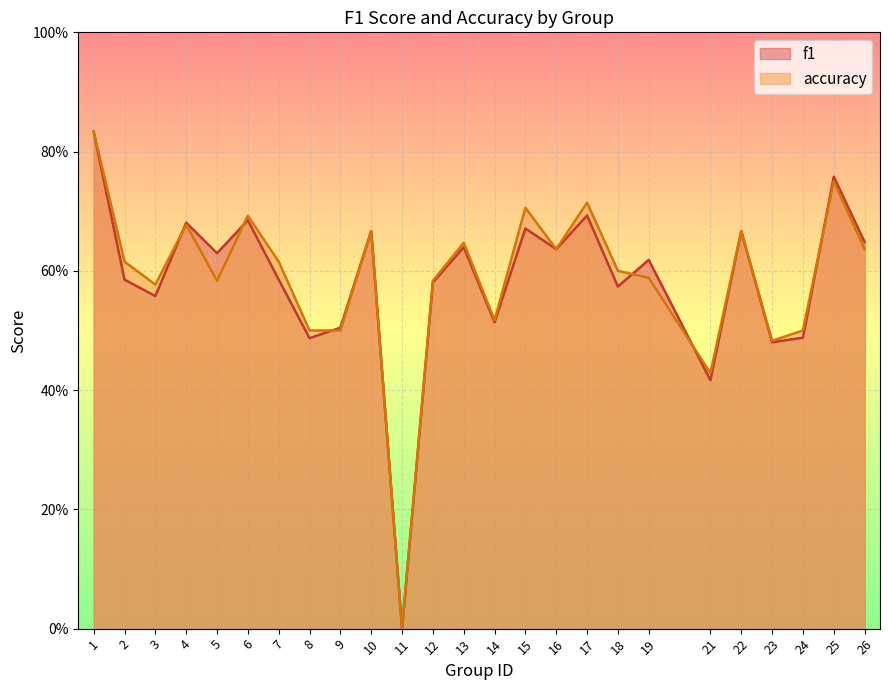

Count the f1 values in the range 0 to 1.

25